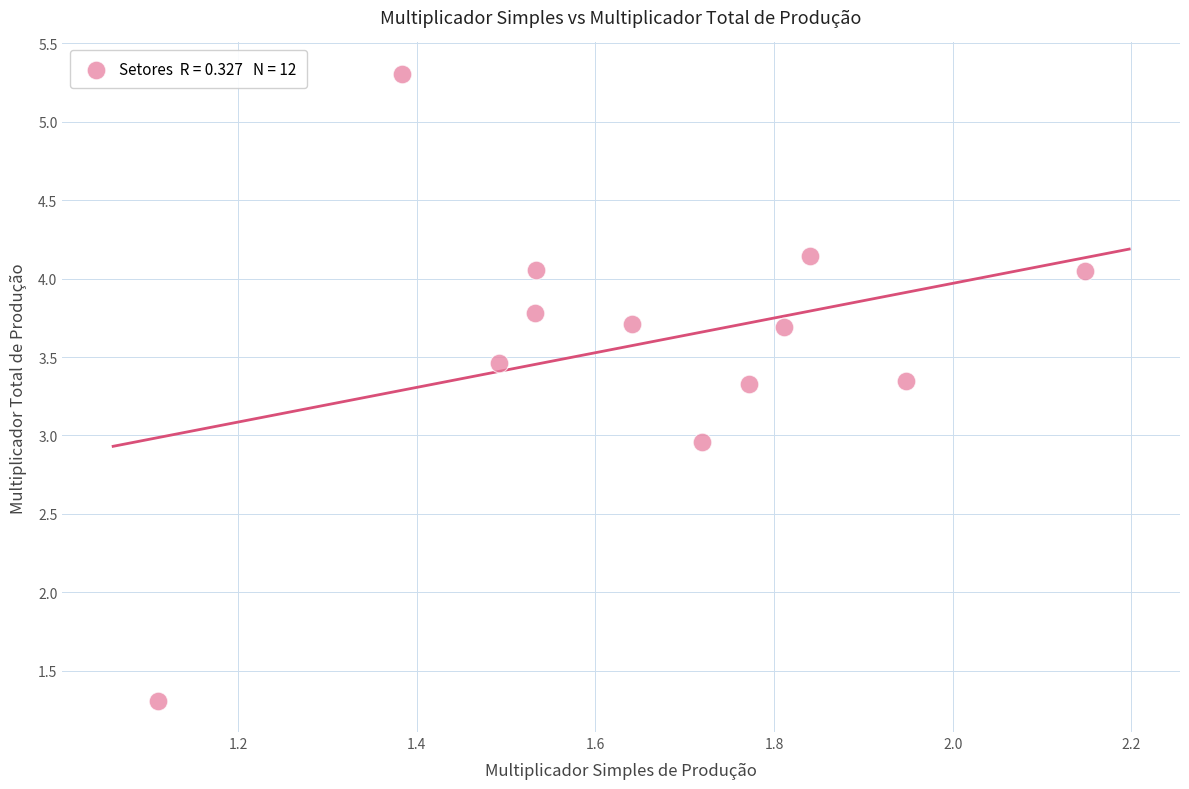

What is the average X value?

1.7